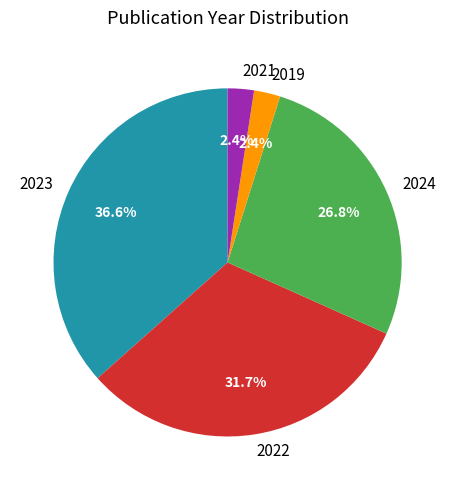

Between 2023 and 2021, which is larger?

2023